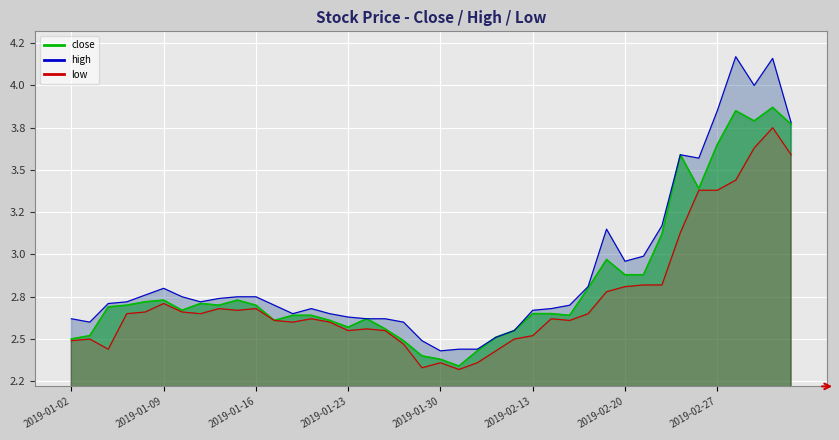

Which series has the largest total across all categories?

high